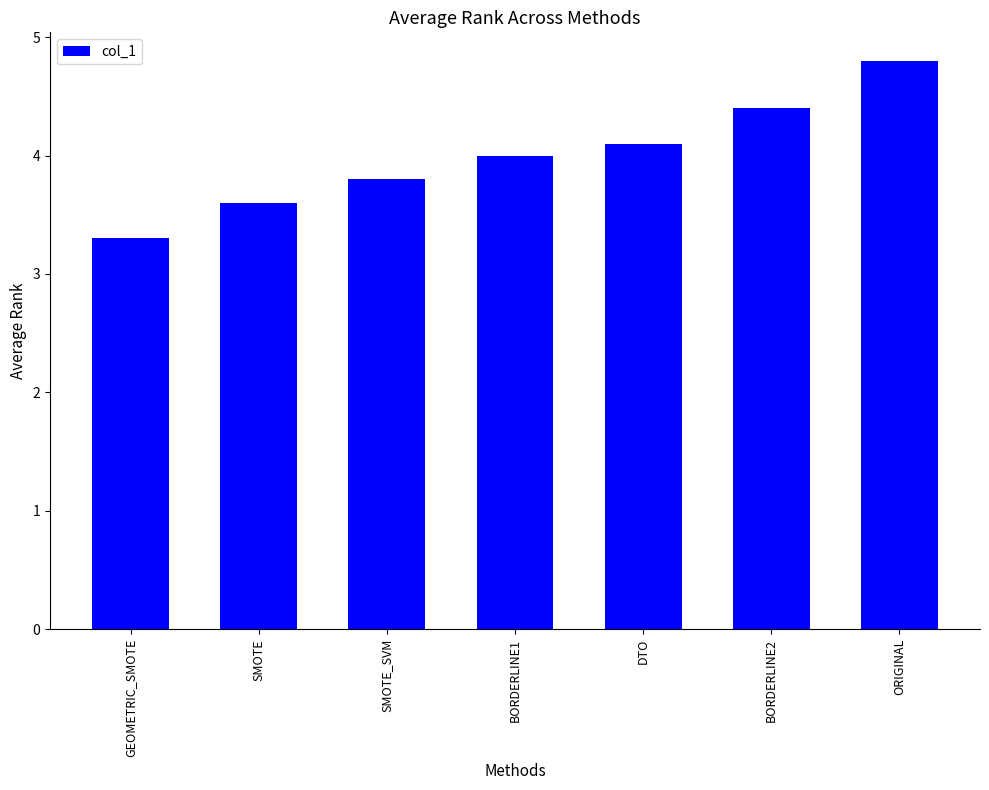

The value at ORIGINAL is 7.9. True or false?

False